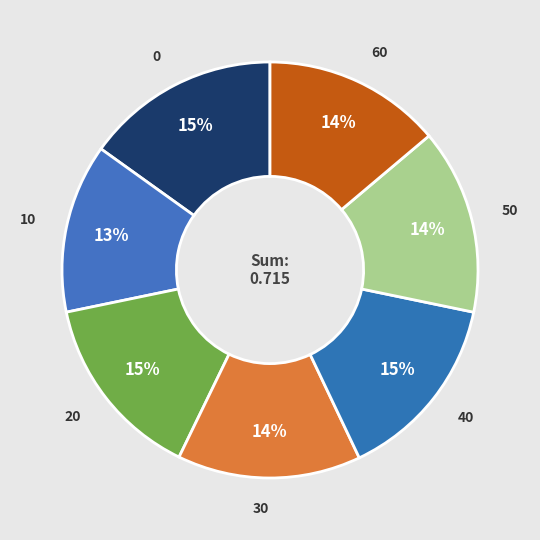

Between 10 and 50, which is larger?

50